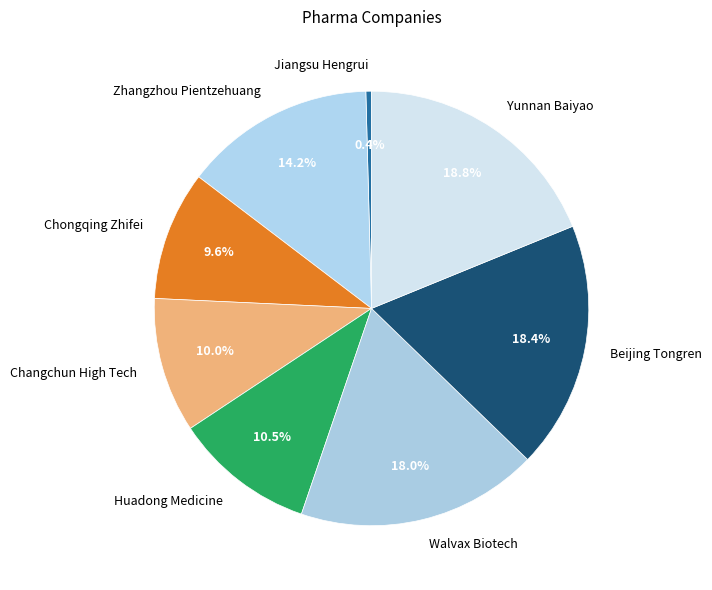

Is the sum of Zhangzhou Pientzehuang and Huadong Medicine greater than half?

No